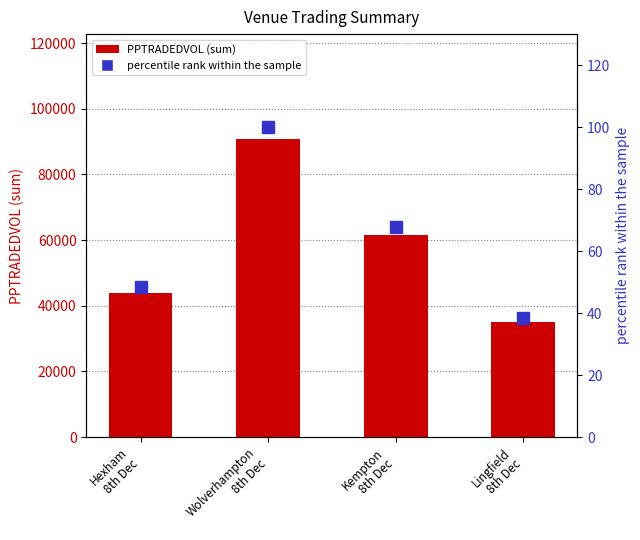

Which series has the largest total across all categories?

PPTRADEDVOL (sum)